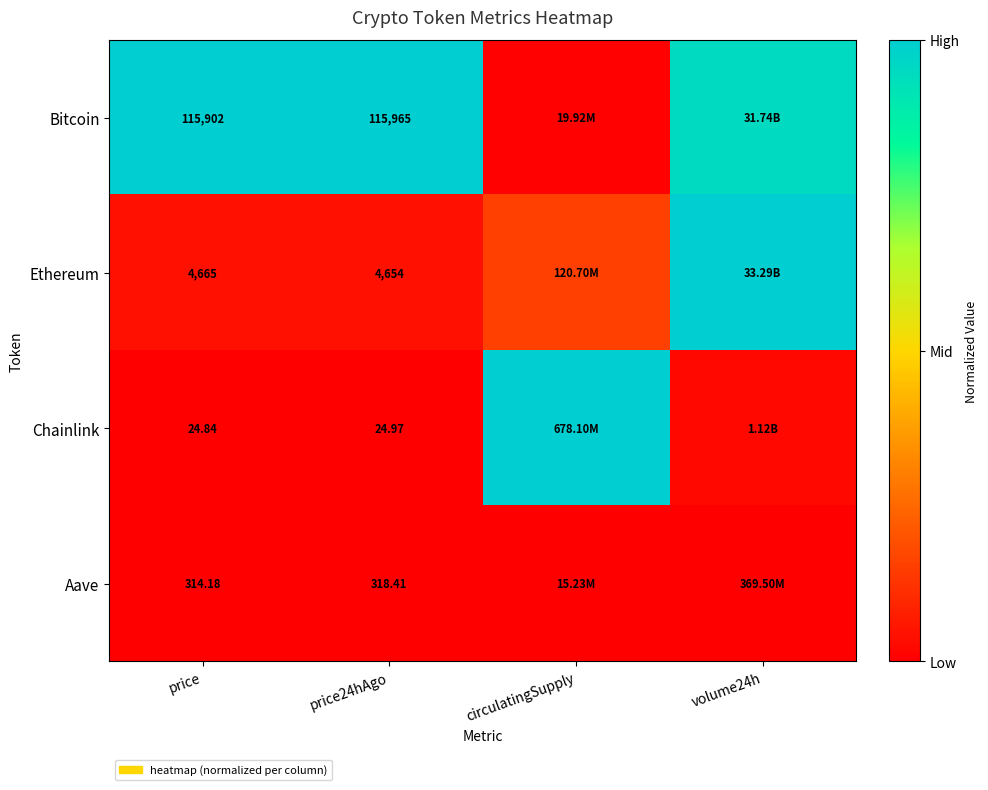

Is the value of Aave at price24hAgo greater than the value of Chainlink at price?

Yes